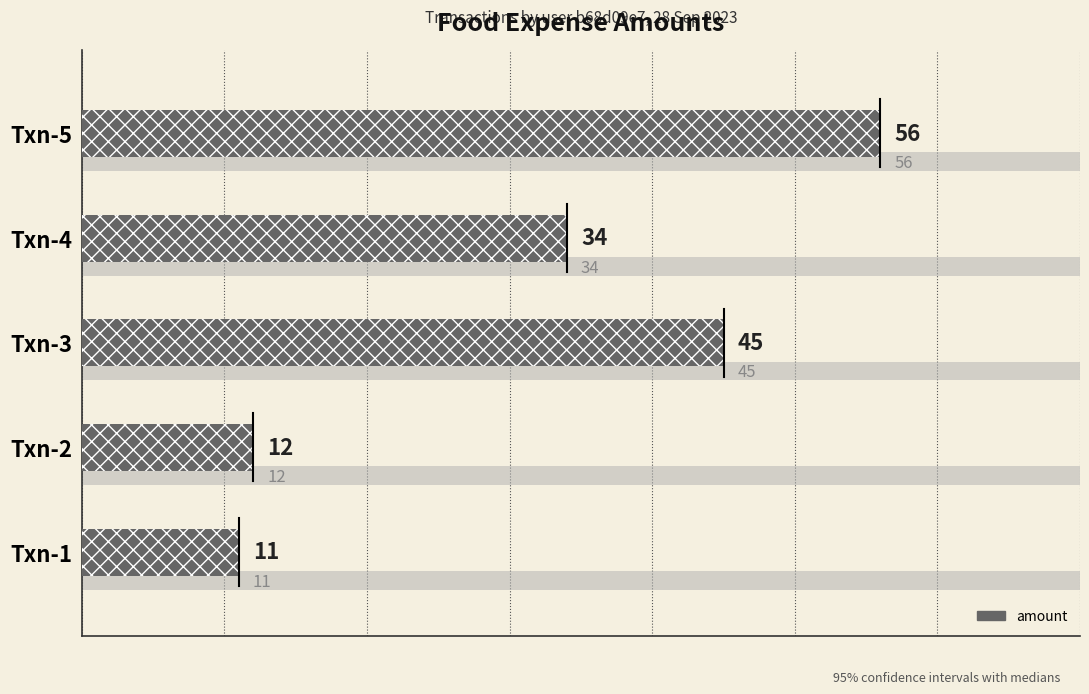

What is the change in value from Txn-1 to Txn-3?

+34